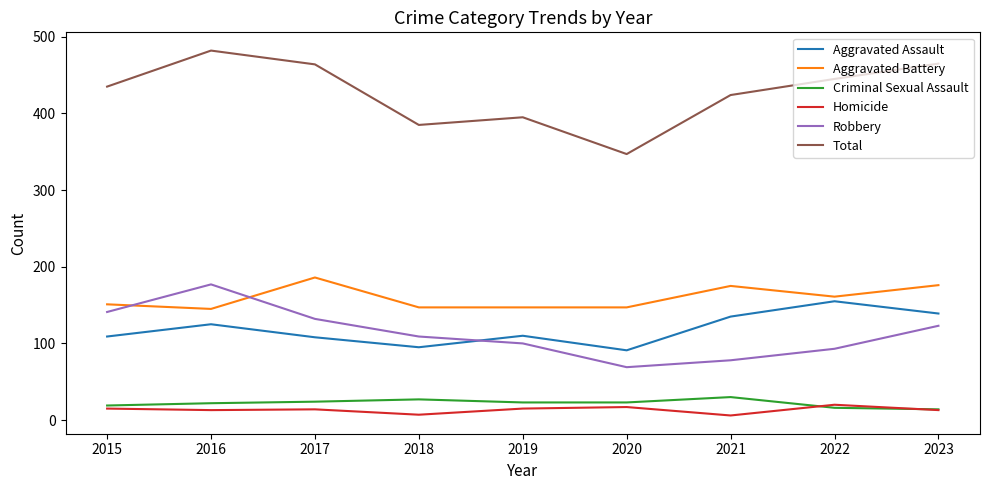

Does the chart display data point markers on the line(s)?

No